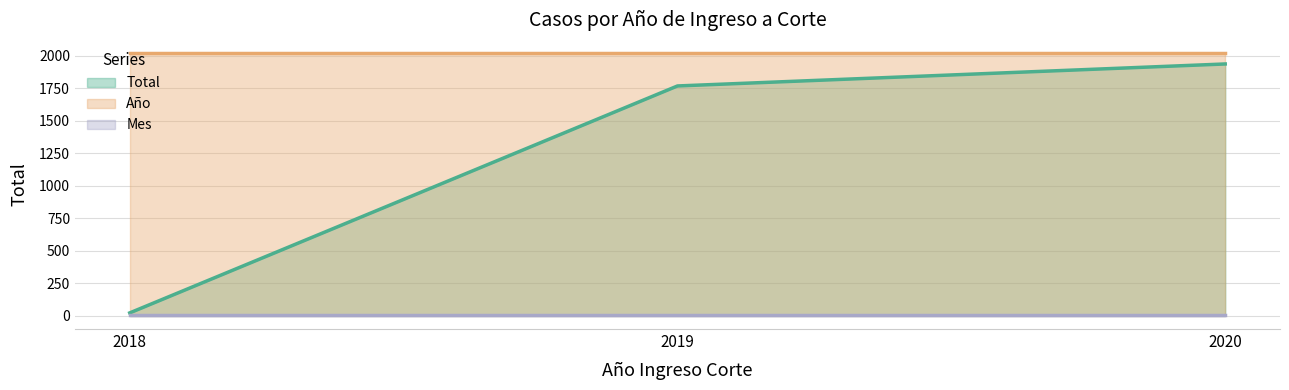

Is it true that Total equals 1767 at 2019?

True